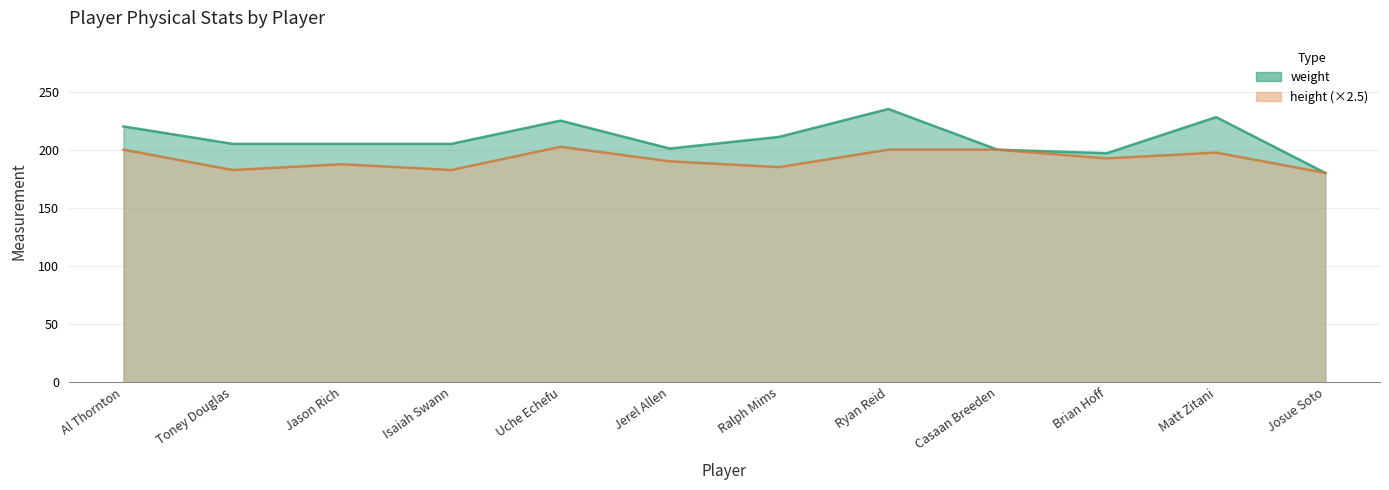

Reading right to left, extract all data points from this chart.

weight: 180.0	228.0	197.0	200.0	235.0	211.0	201.0	225.0	205.0	205.0	205.0	220.0
height: 180.0	197.5	192.5	200.0	200.0	185.0	190.0	202.5	182.5	187.5	182.5	200.0